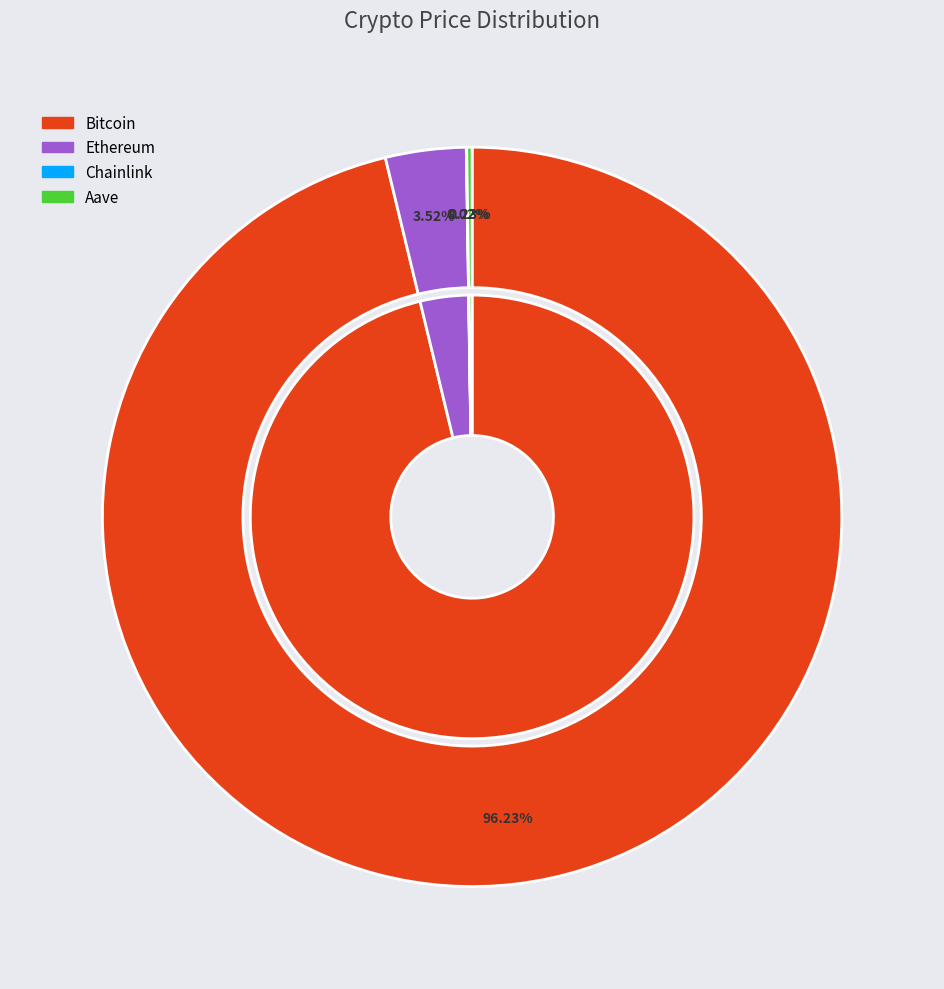

Which slice is the largest?

Bitcoin